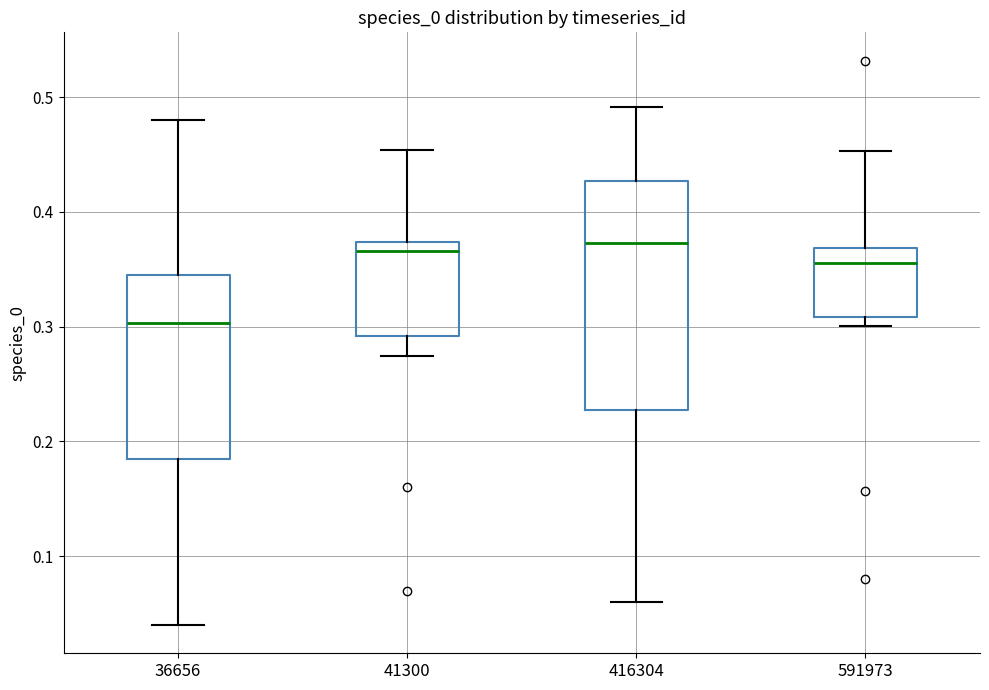

Reading left to right, transcribe this box plot: for each box, give where its median line is, the range the box spans, and where its two whiskers end, as read against the y-axis. The values are not printed on the chart, so give them approximately, as read against the axis.

36656: median 0.30, box 0.18 to 0.34, whiskers 0.04 to 0.48
41300: median 0.37 (just below the box's upper edge), box 0.29 to 0.37, whiskers 0.27 to 0.45
416304: median 0.37, box 0.23 to 0.43, whiskers 0.06 to 0.49
591973: median 0.36, box 0.31 to 0.37, whiskers 0.30 to 0.45